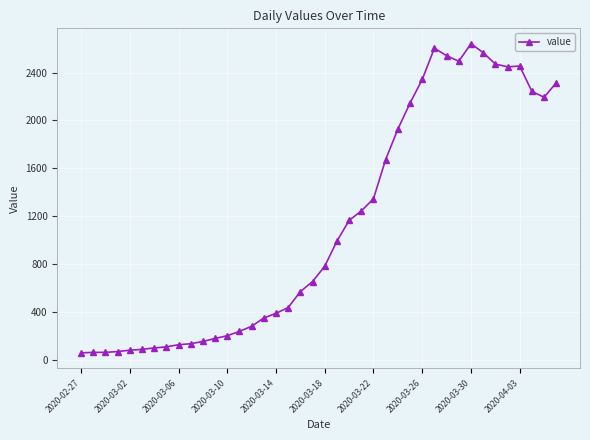

What is the difference between the second highest and second lowest values?

2538